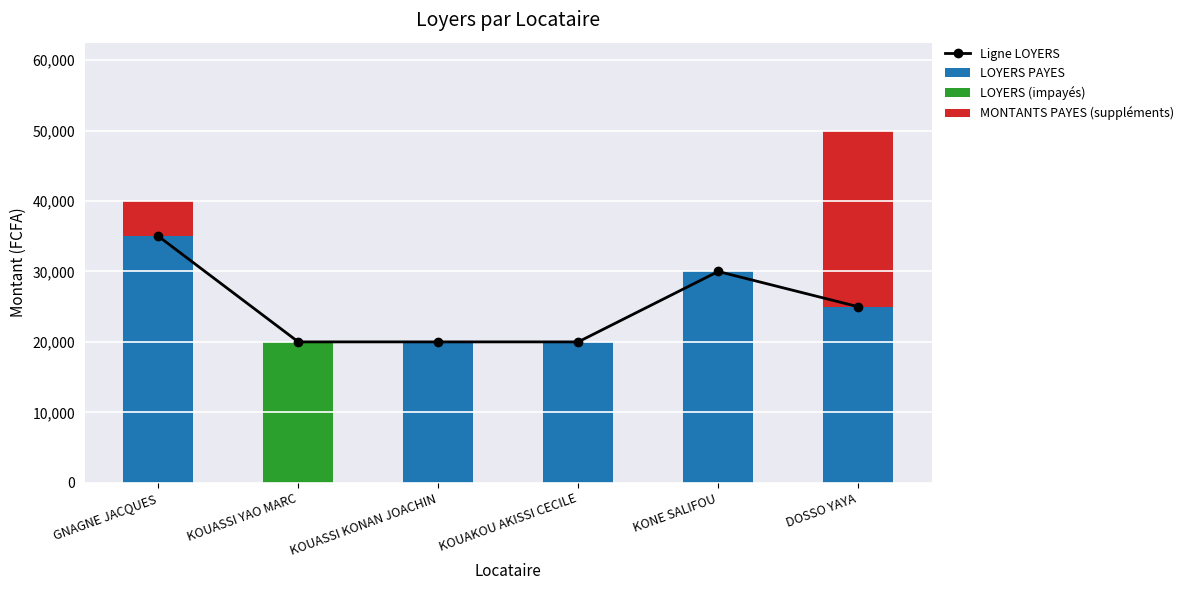

What is the spread (max minus min) of values at KONE SALIFOU?

30000